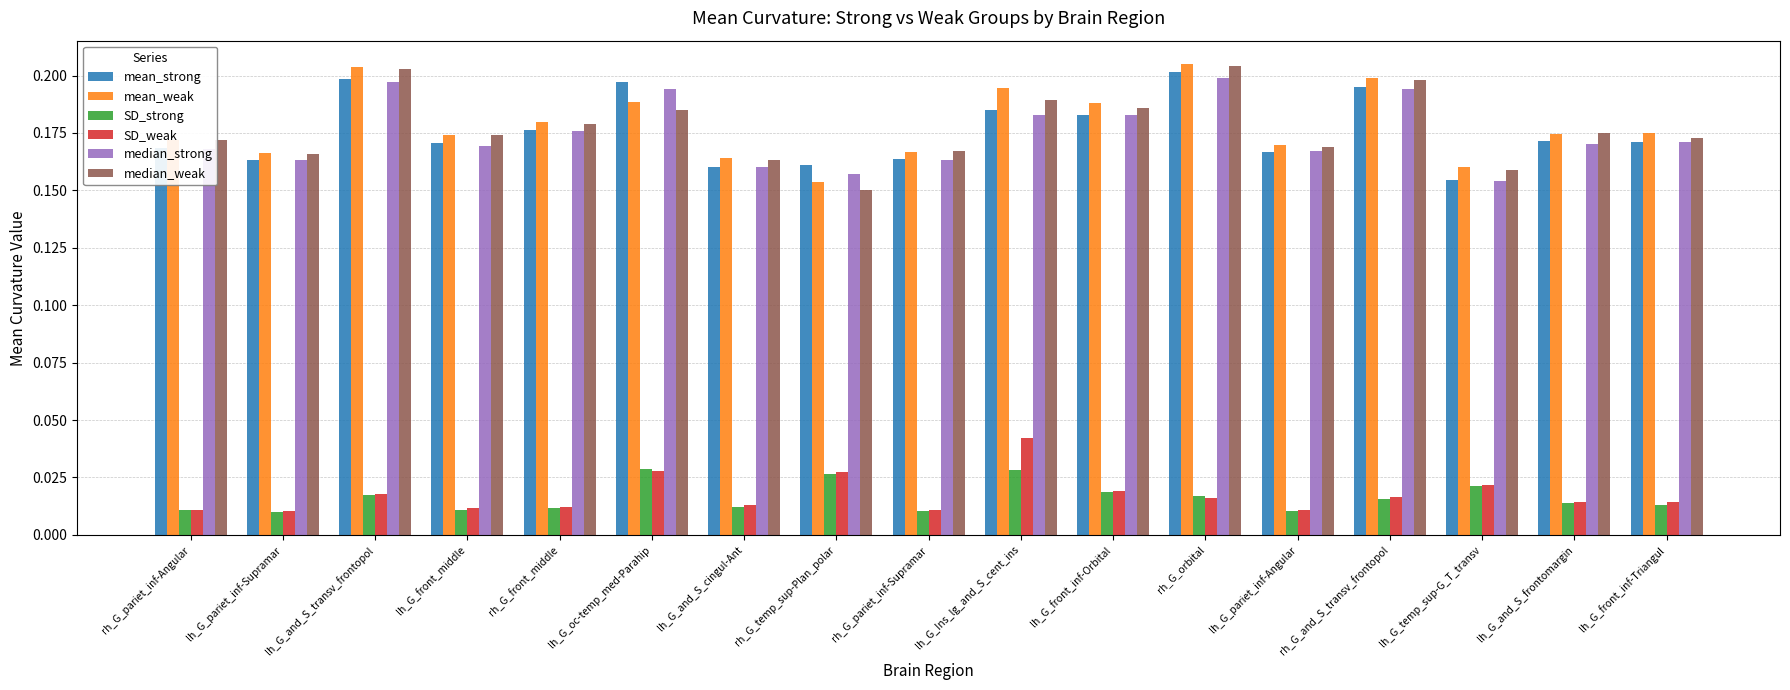

Count the mean_weak values in the range 0 to 1.

17